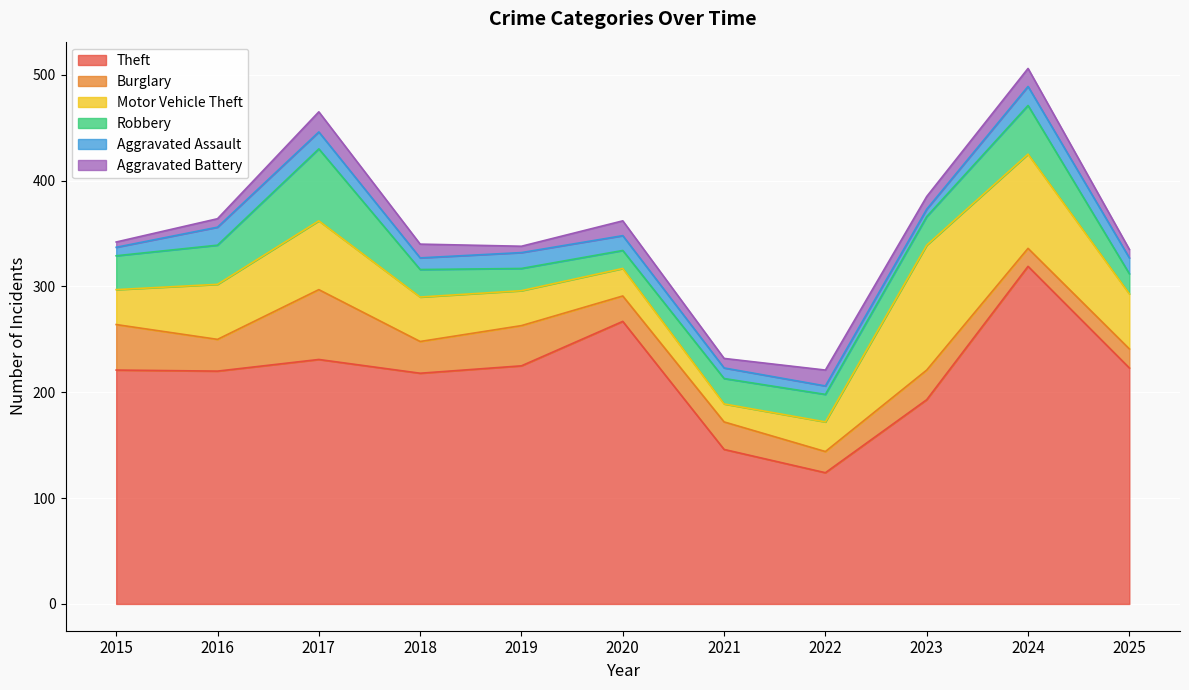

Does the chart display data point markers on the line(s)?

No